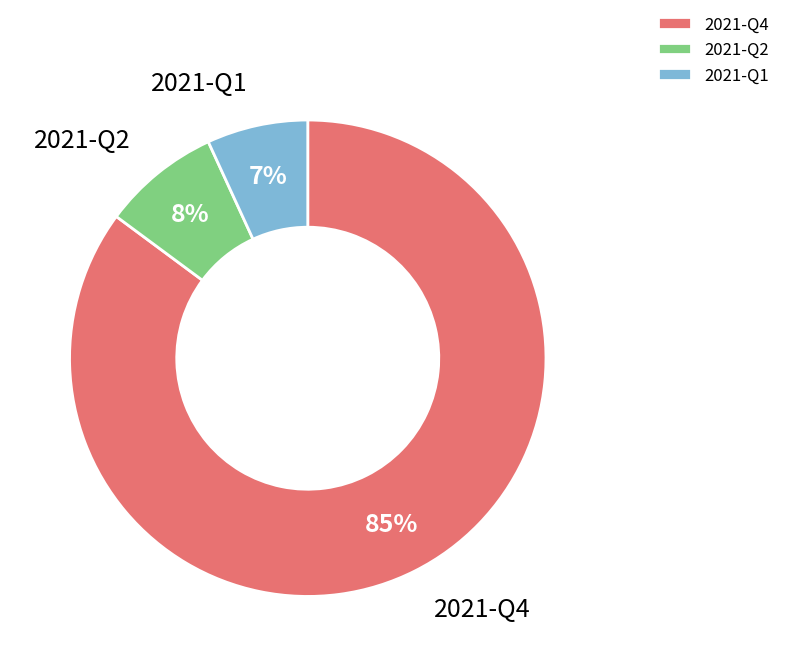

Is the sum of 2021-Q2 and 2021-Q4 greater than half?

Yes